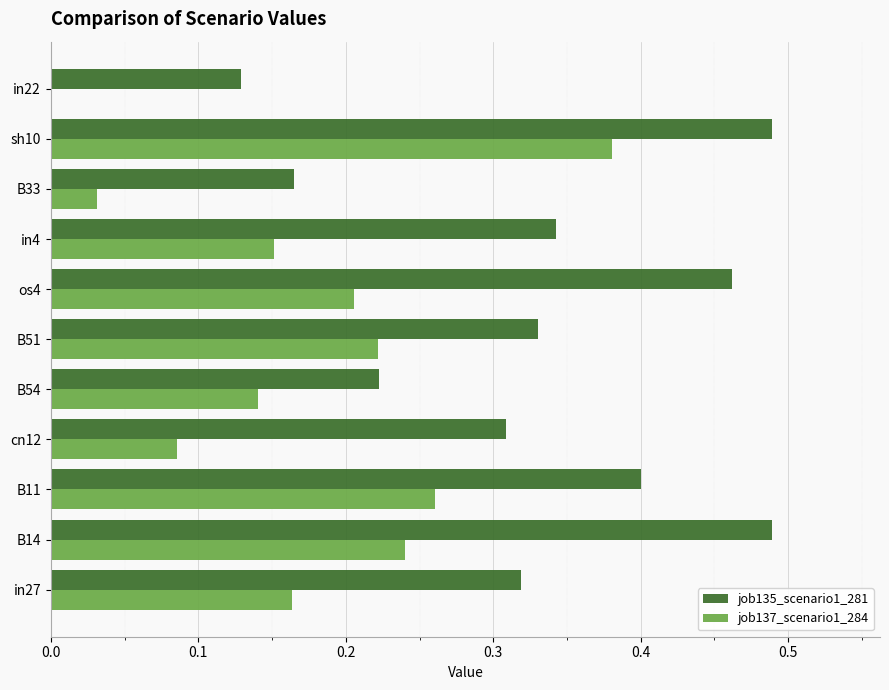

Which series changed the most between B14 and B51?

job135_scenario1_281